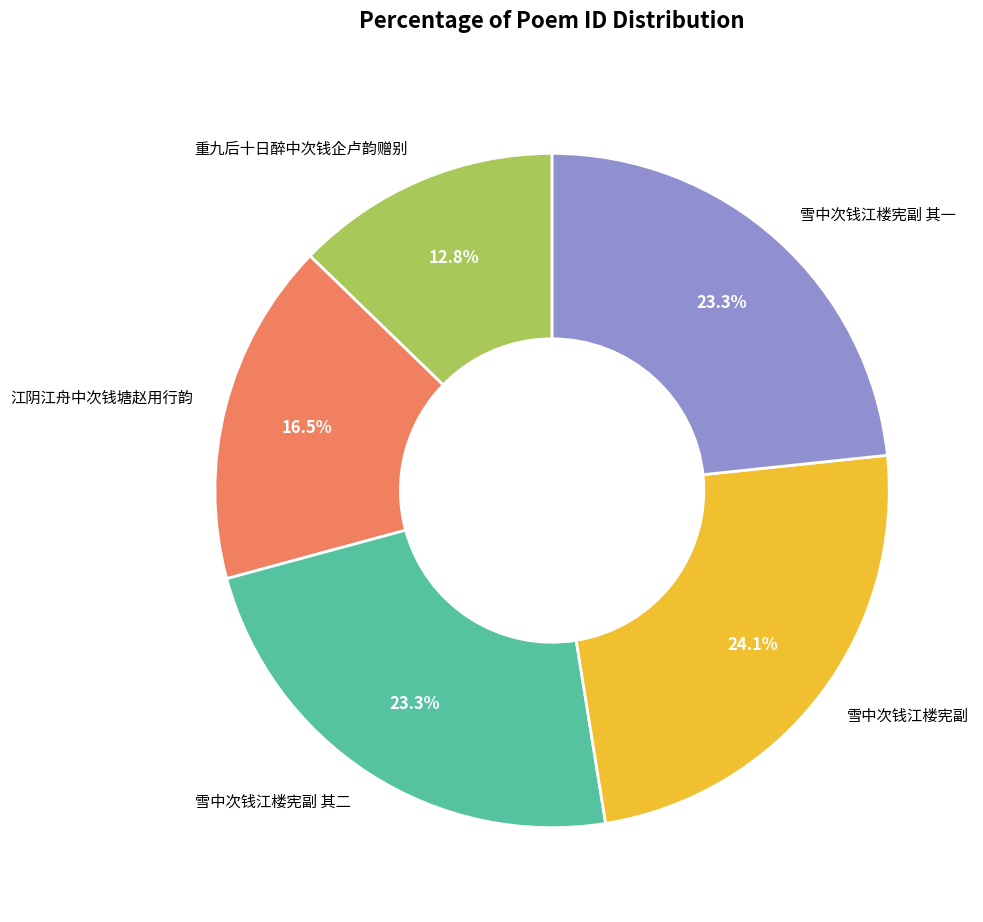

Which category has the biggest portion of the pie?

雪中次钱江楼宪副